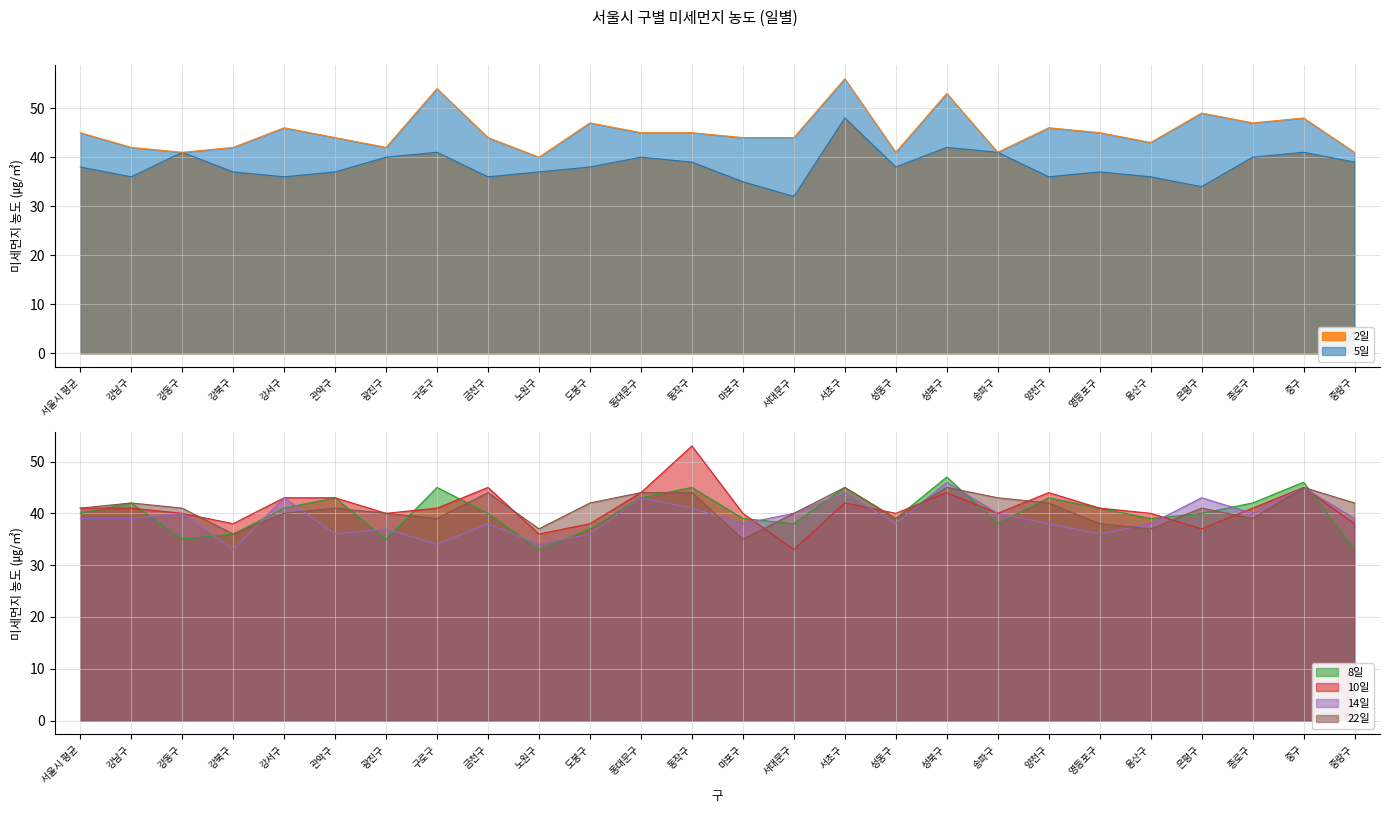

Which series has the widest spread of values?

10일